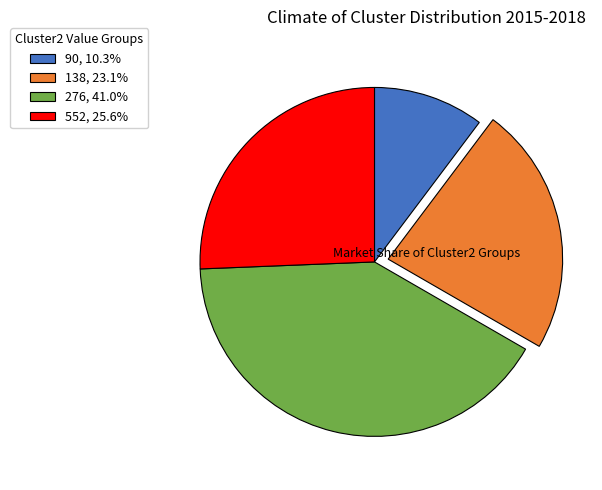

What is the ratio of the value at 552, 25.6% to the value at 276, 41.0%?

0.6